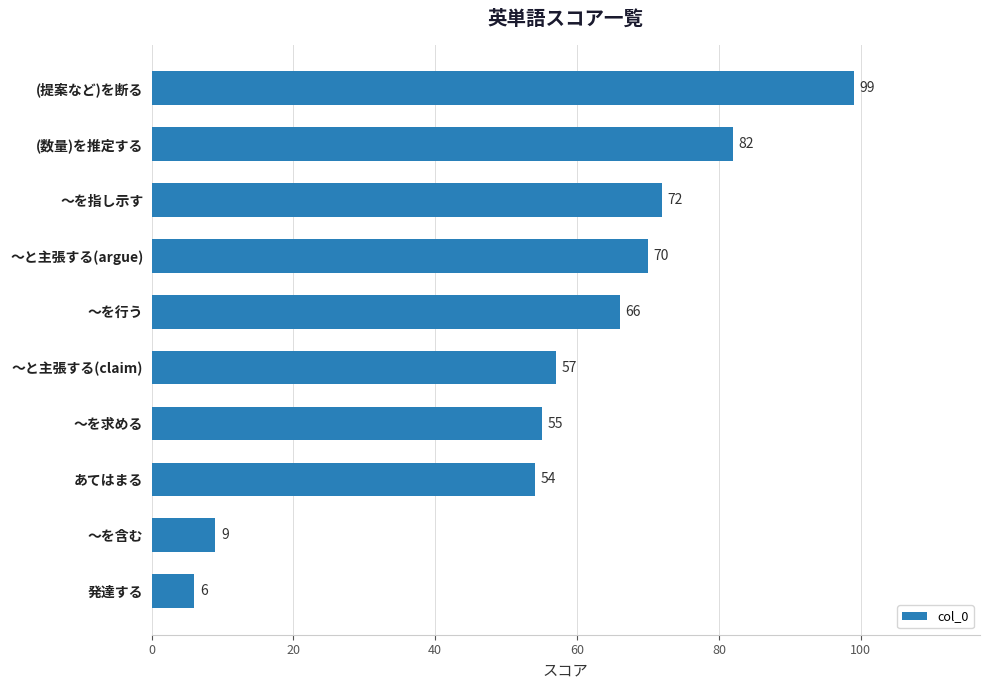

Does the chart contain any negative values?

No